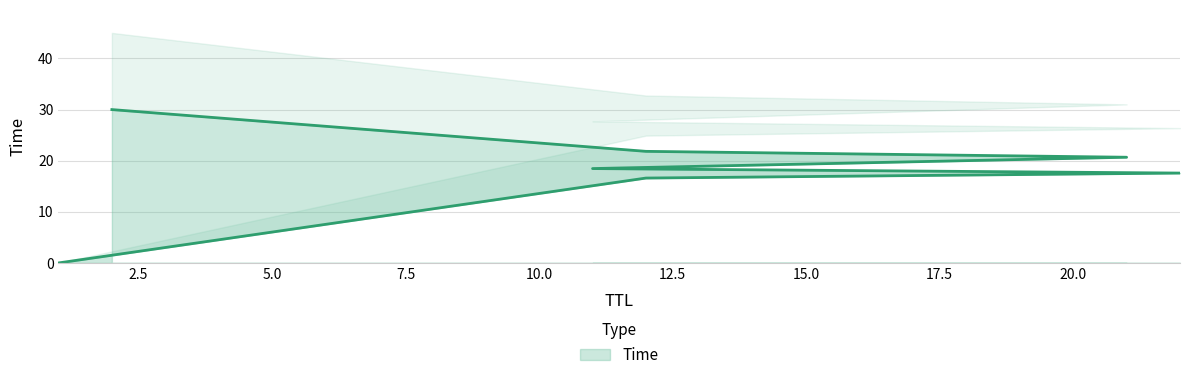

What is the maximum value shown in the chart?

30.0